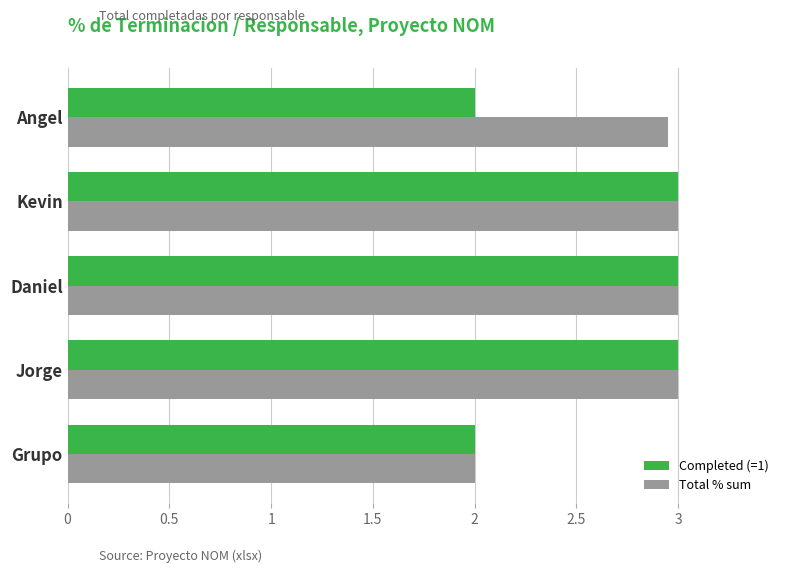

What is the difference between the maximum and minimum values in the Total % sum series?

1.0